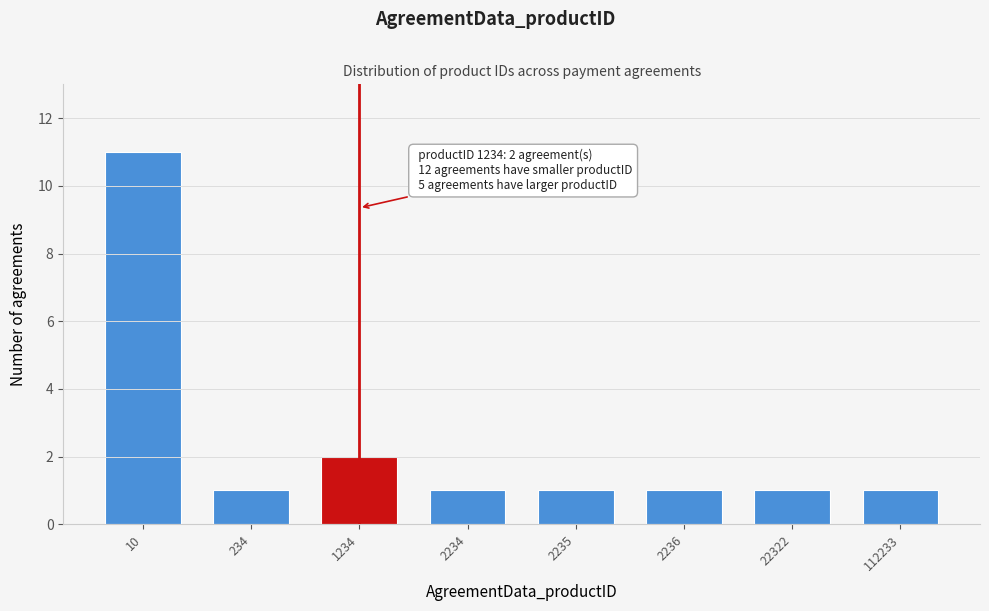

Reading left to right, what are all the values shown in this chart?

11	1	2	1	1	1	1	1